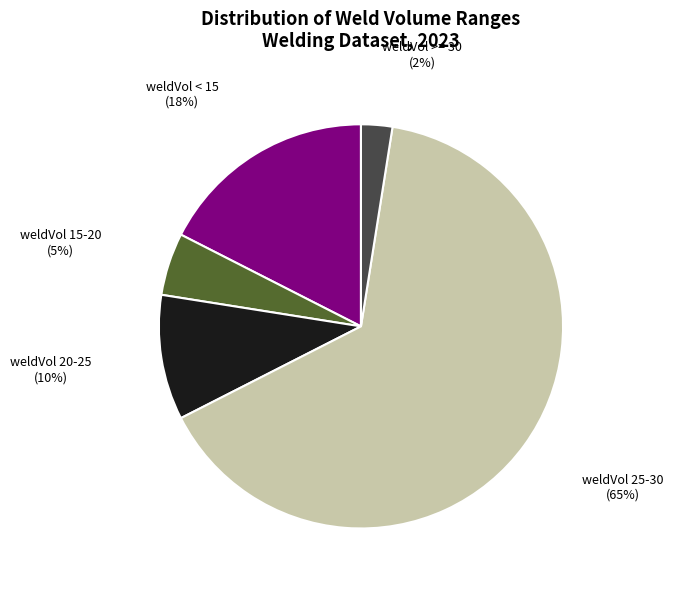

How many segments does this pie chart have?

5